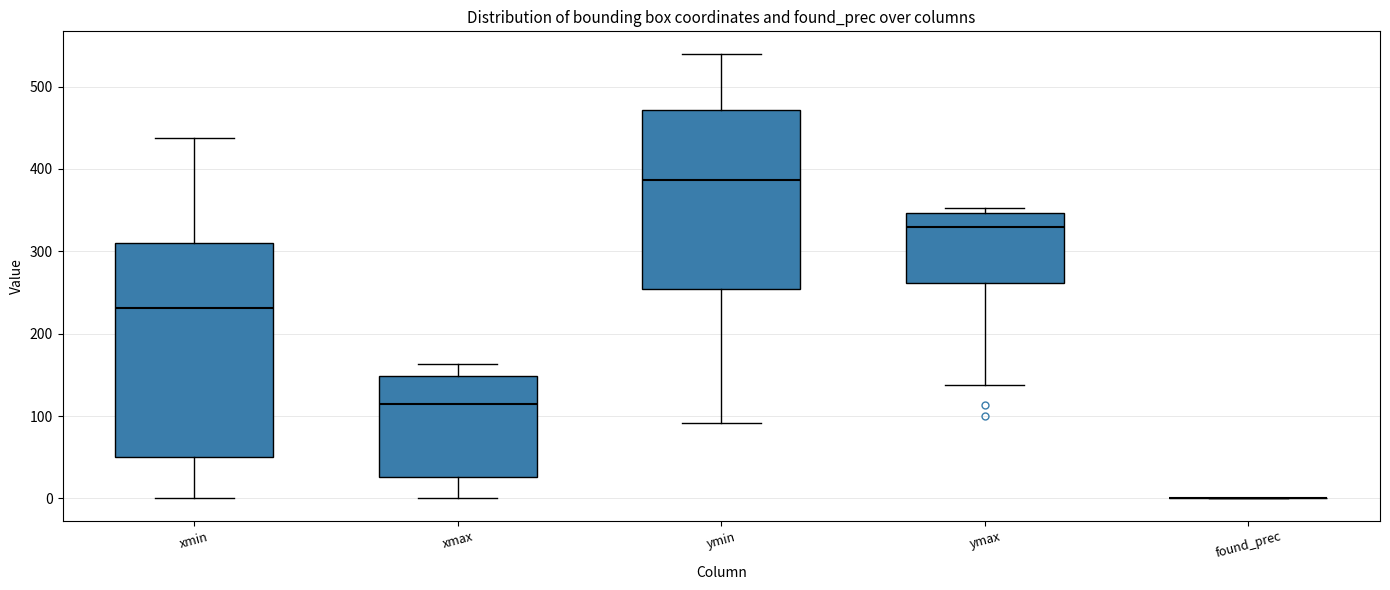

Where is the upper edge of the box for xmax on the y-axis? The values are not printed on the chart, so give them approximately, as read against the axis.

150